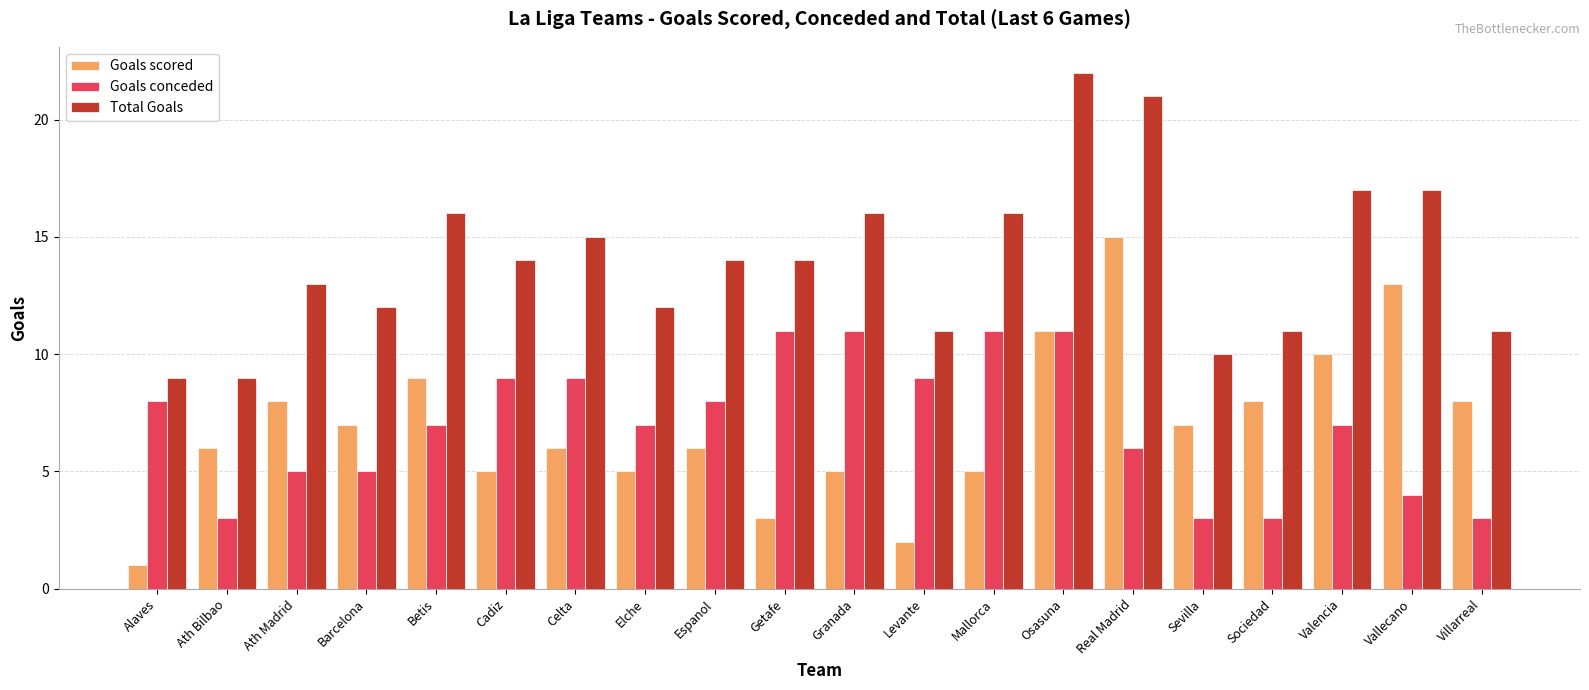

How many data points in Goals scored are less than 7?

10